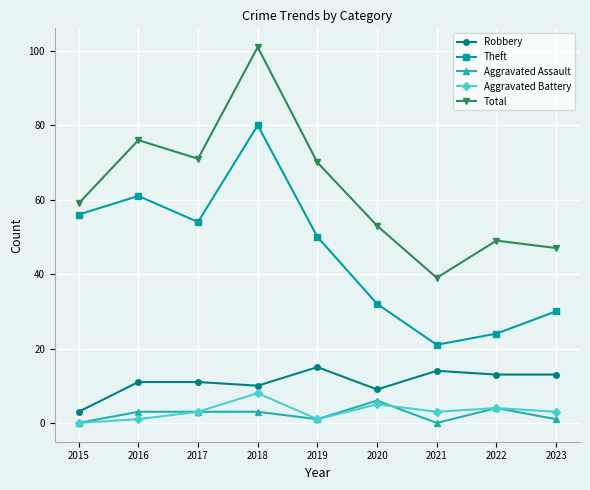

Which series has the largest total across all categories?

Total